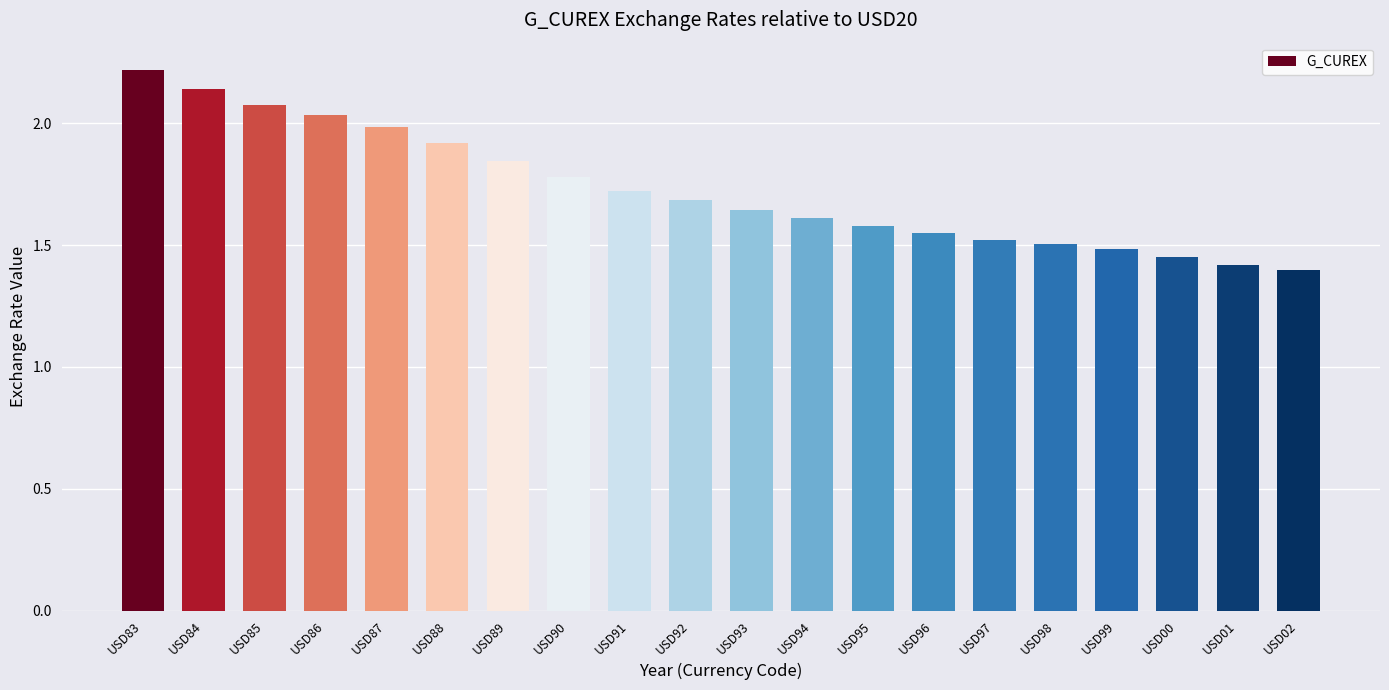

The value at USD94 is 0.9. True or false?

False